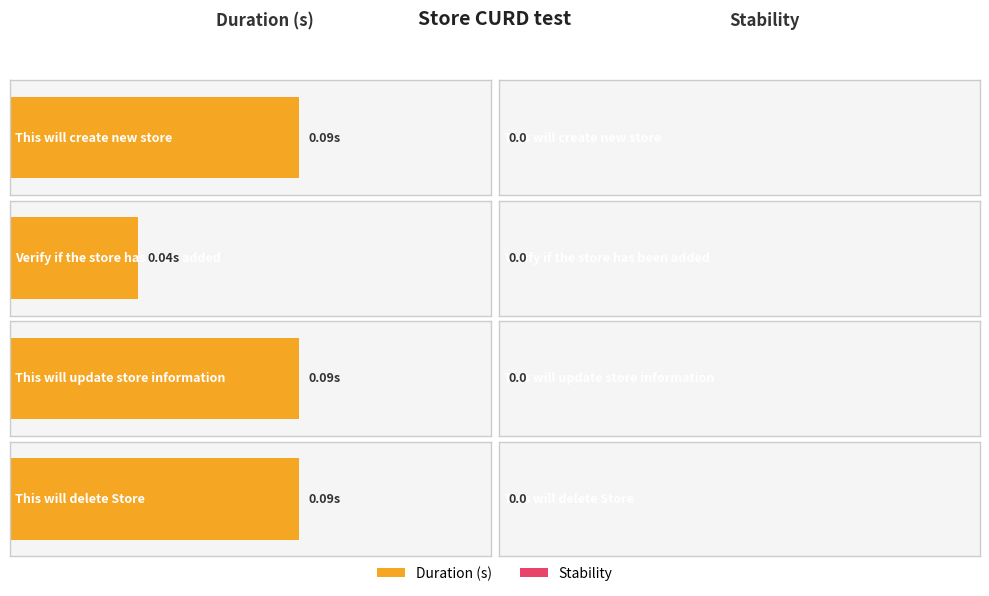

Which series has the largest range (max minus min)?

Duration (s)